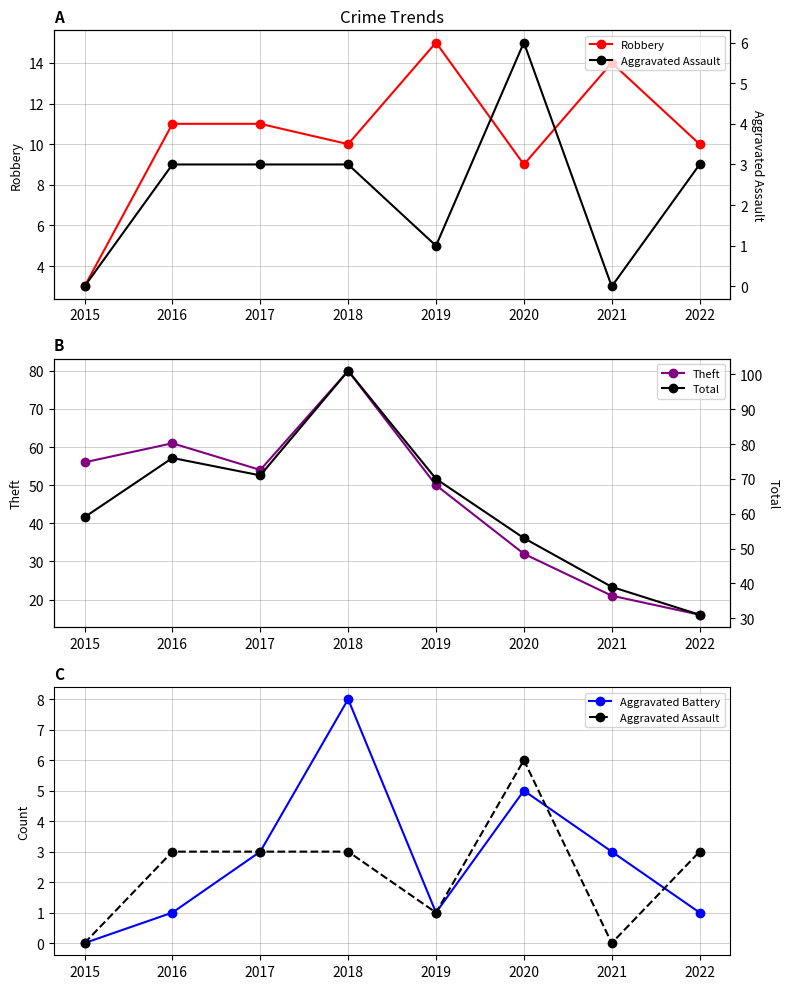

True or false: Robbery and Aggravated Battery cross at least once.

False